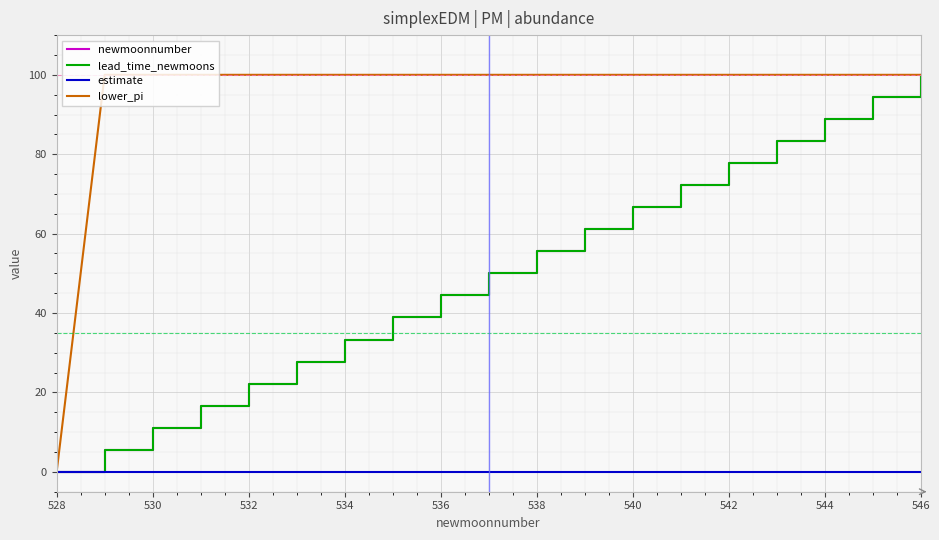

Does the chart display data point markers on the line(s)?

No